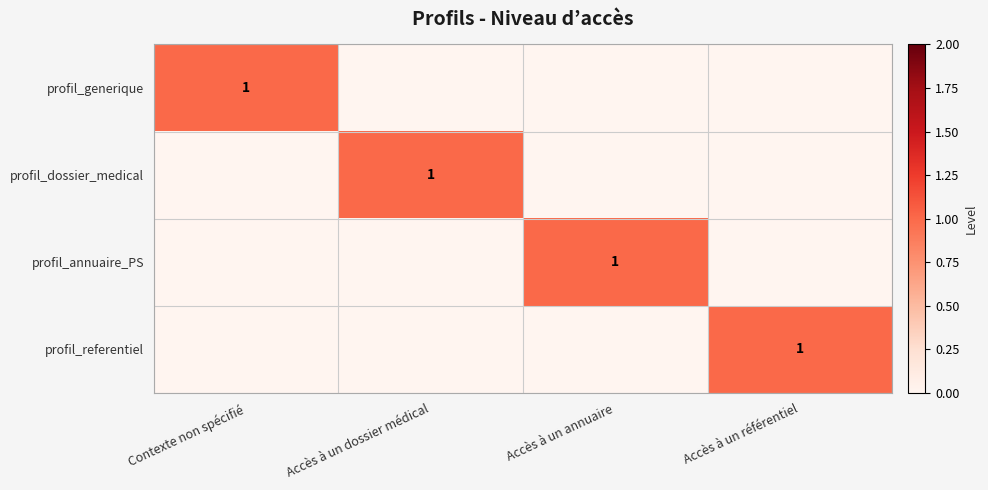

True or false: profil_referentiel has a value of 1 at Accès à un référentiel.

True